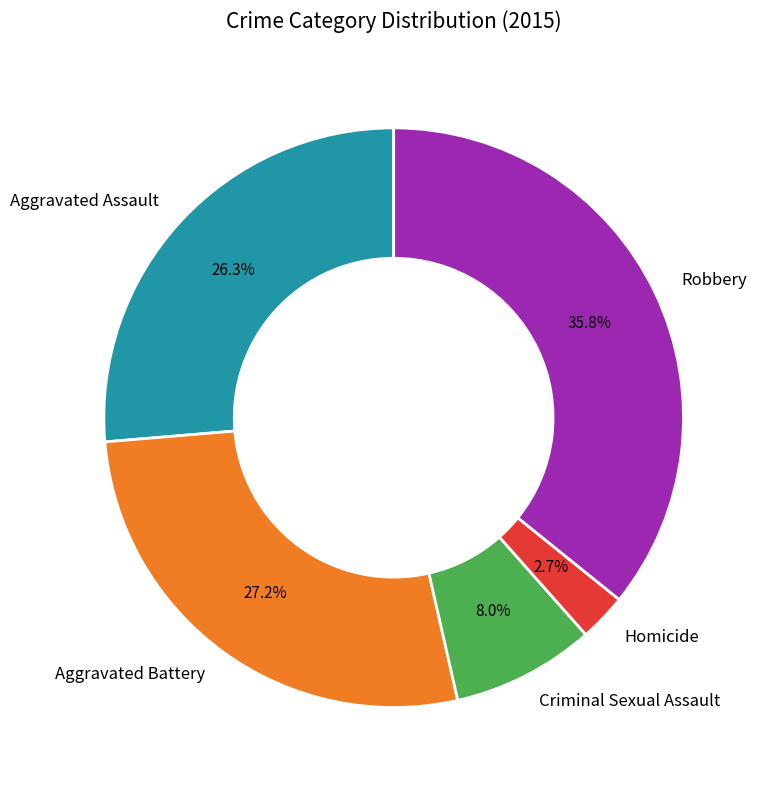

Which category has the biggest portion of the pie?

Robbery